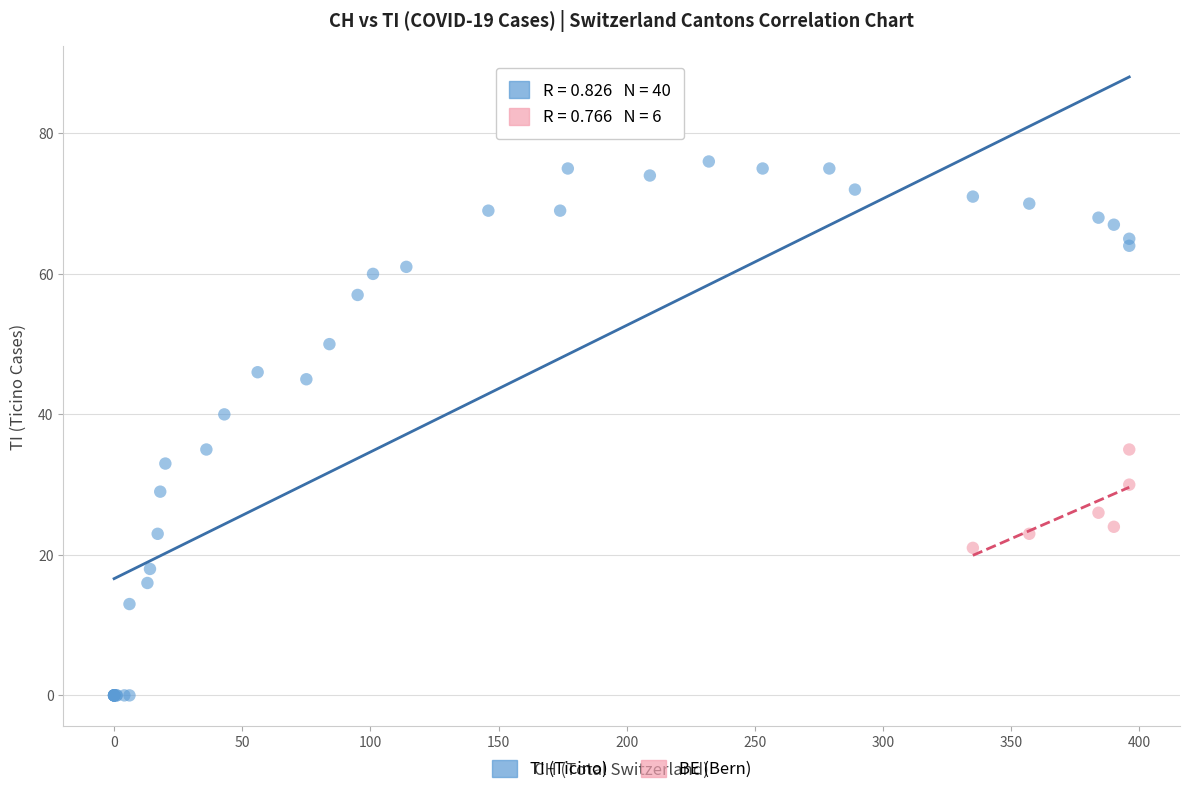

Which series has the widest spread of Y values?

TI (Ticino)